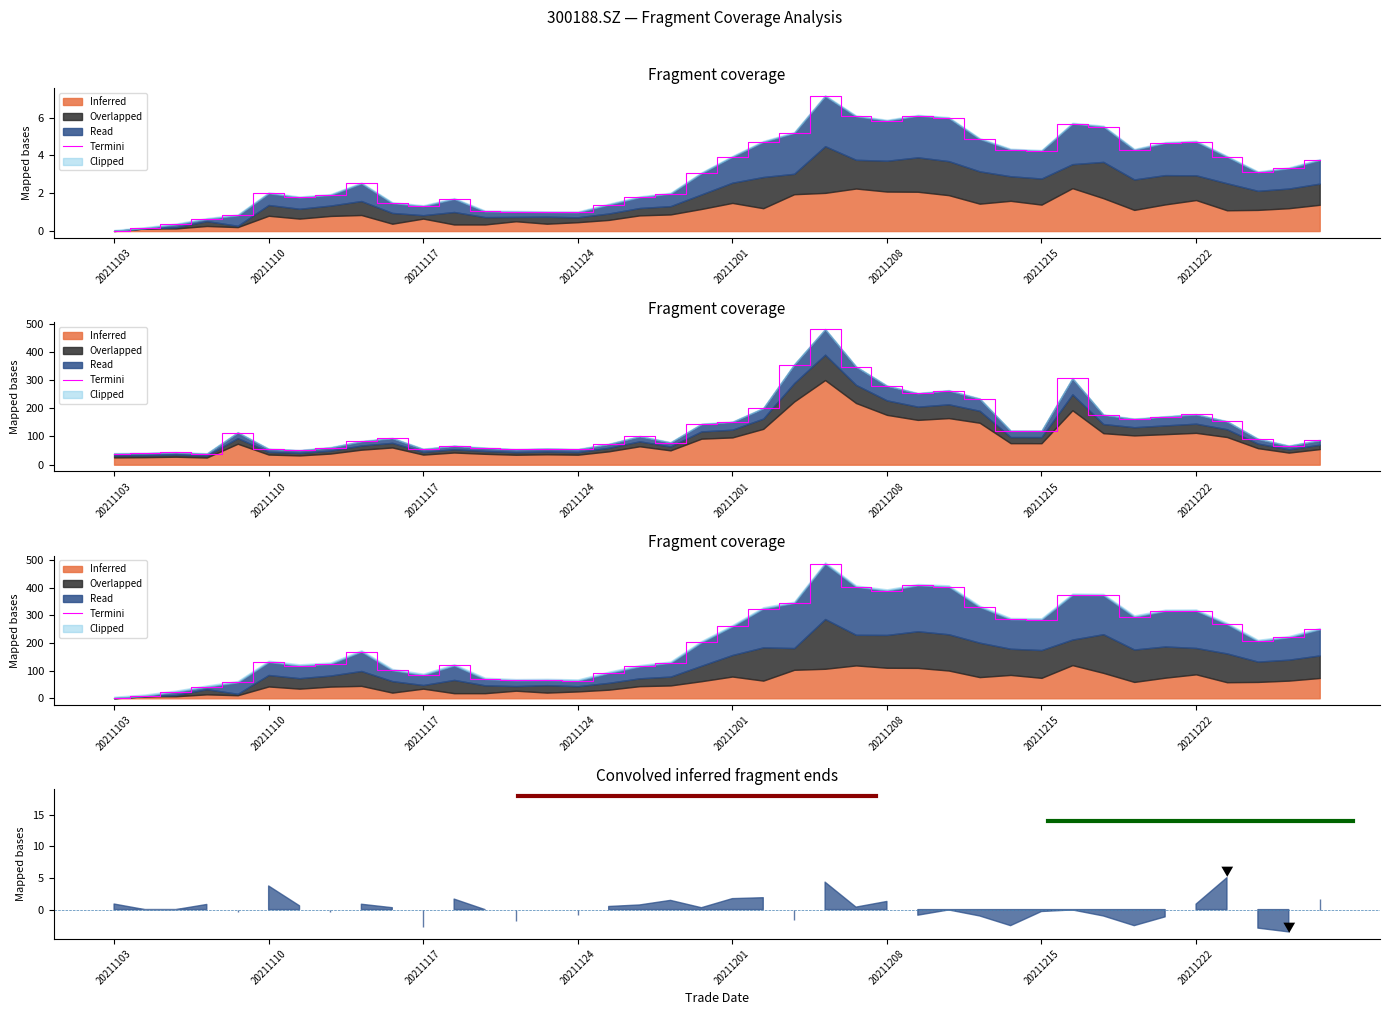

Between 20211103 and 20211110, which series saw the biggest shift?

Termini